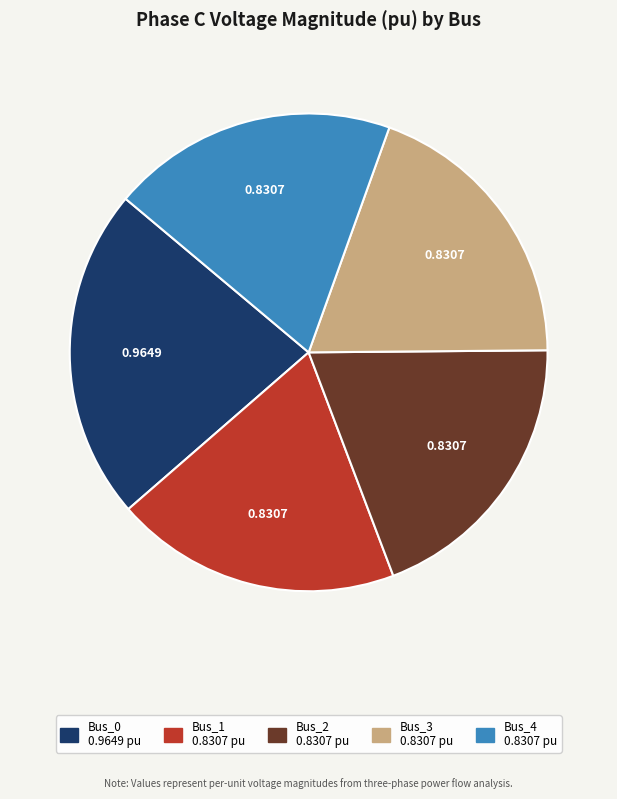

Is it true that Bus_0 is 23% of the pie?

True